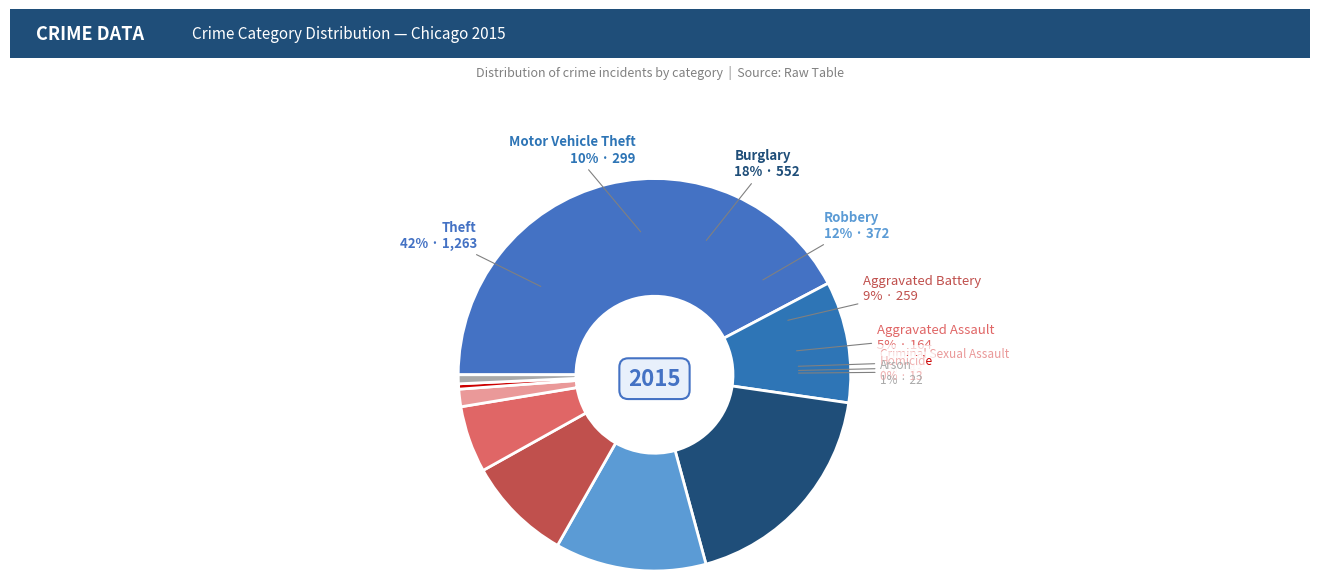

Is there a majority slice in this chart?

No